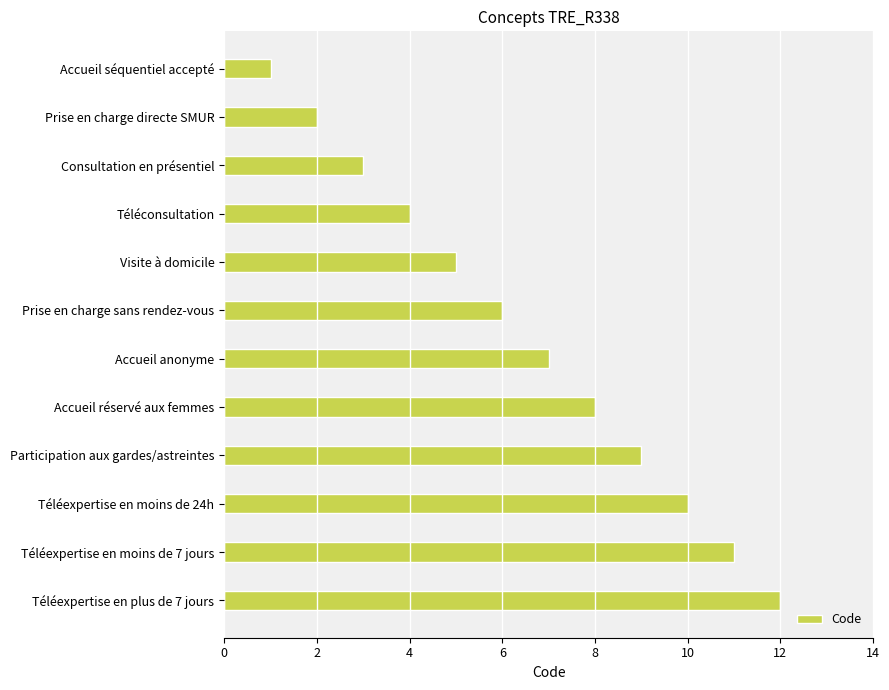

Are the bars horizontal?

Yes